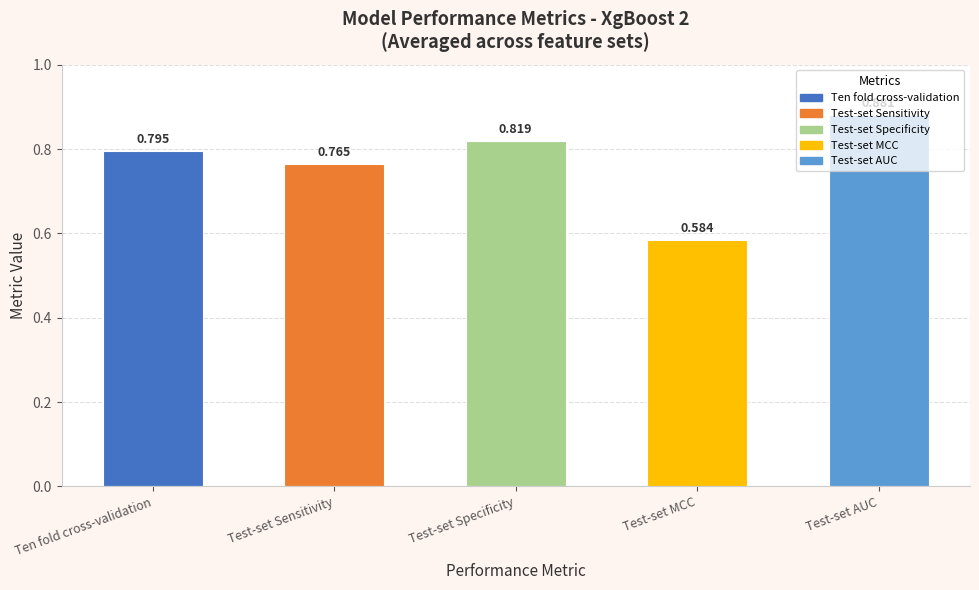

Which category has the highest value across all series?

Test-set AUC